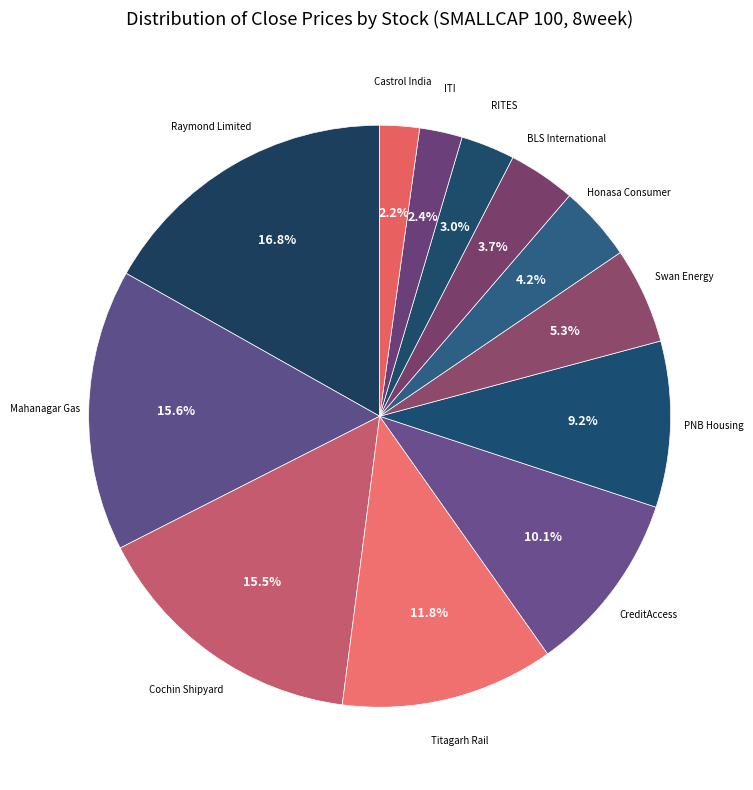

Which slice is the largest?

Raymond Limited